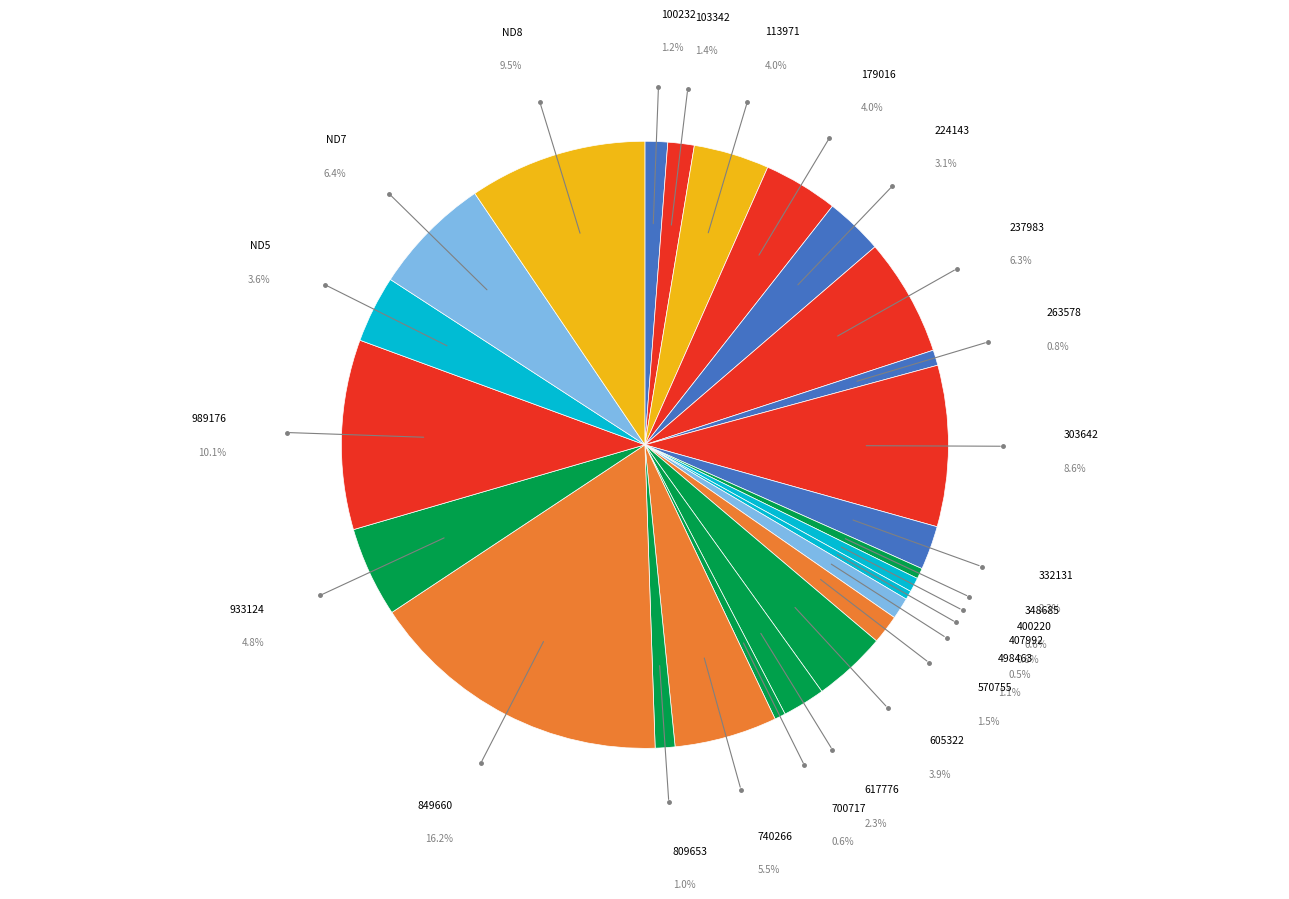

The 700717 slice represents 6% of the pie. True or false?

False